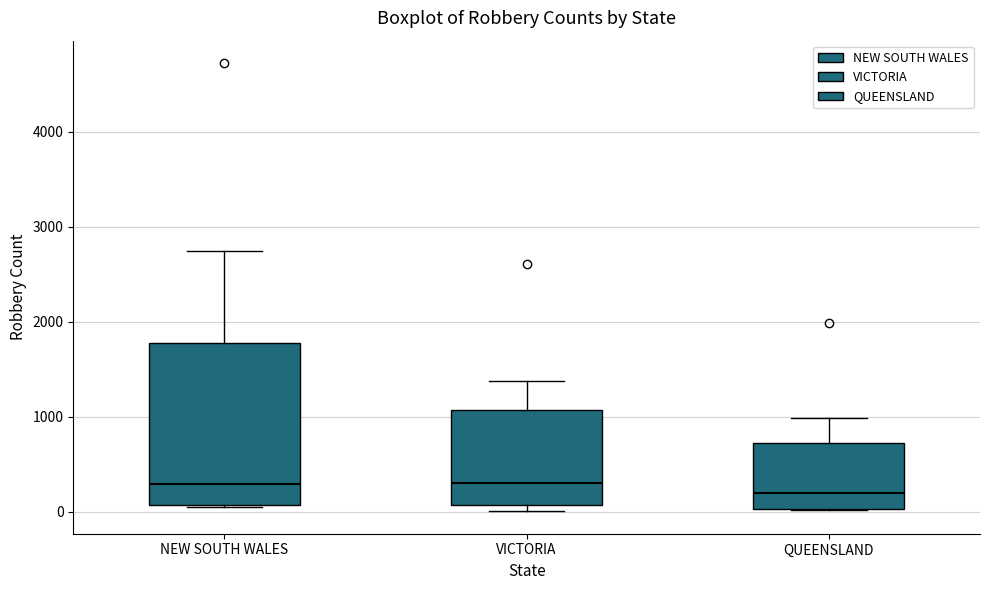

Reading left to right, transcribe this box plot: for each box, give where its median line is, the range the box spans, and where its two whiskers end, as read against the y-axis. The values are not printed on the chart, so give them approximately, as read against the axis.

NEW SOUTH WALES: median 300, box 100 to 1800, whiskers 0 to 2700
VICTORIA: median 300, box 100 to 1100, whiskers 0 to 1400
QUEENSLAND: median 200, box 0 to 700, whiskers 0 to 1000